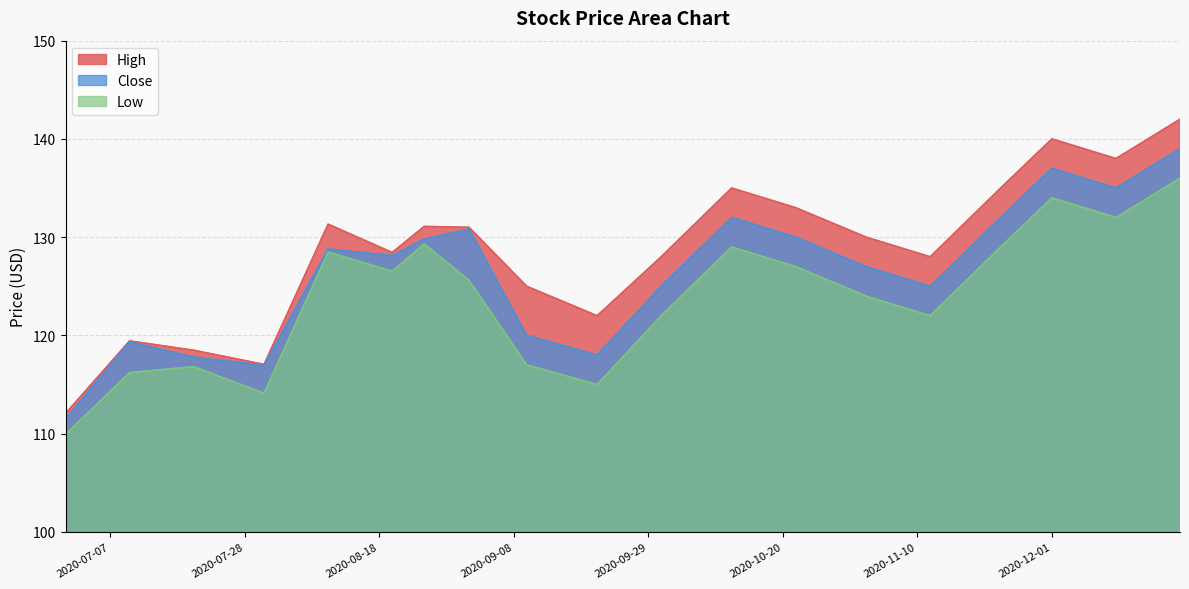

True or false: Close has a value of 51.2 at 2020-10-01.

False